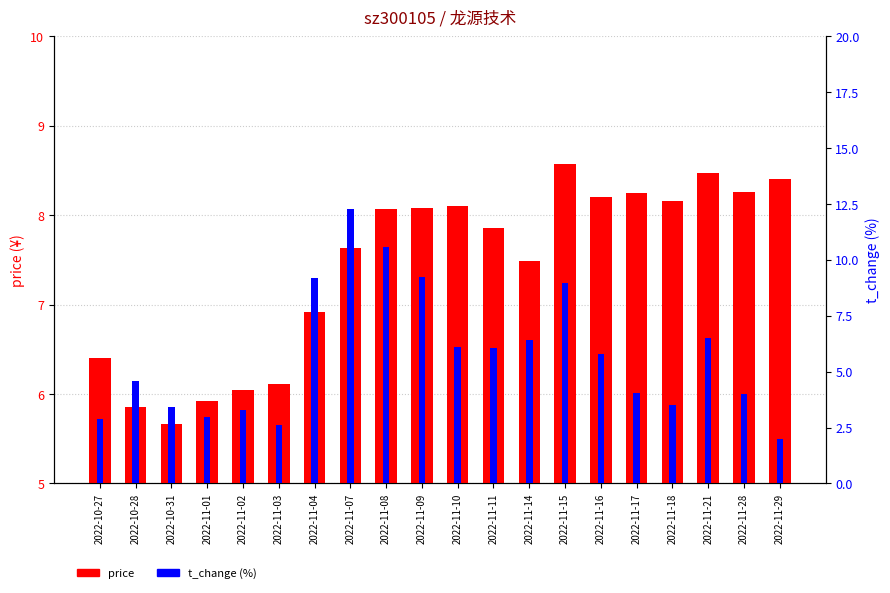

Which series has the widest spread of values?

t_change (%)